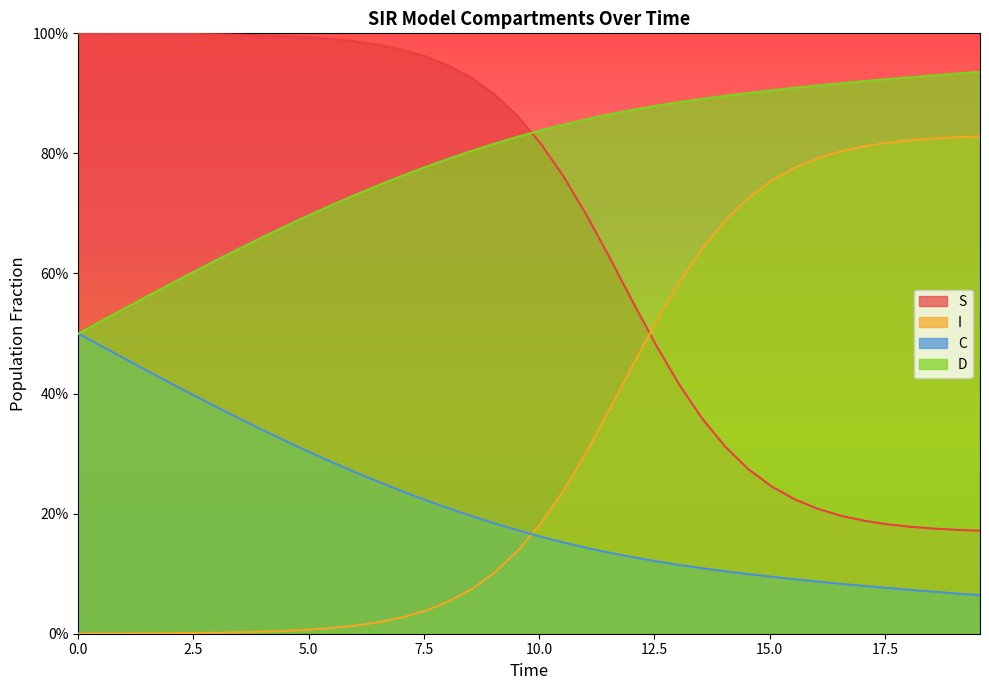

Reading left to right, transcribe all the data shown in this chart.

S: 1.0	1.0	1.0	1.0	1.0	1.0	1.0	1.0	1.0	1.0	1.0	1.0	1.0	1.0	1.0	1.0	0.9	0.9	0.9	0.9	0.8	0.8	0.7	0.6	0.6	0.5	0.4	0.4	0.3	0.3	0.2	0.2	0.2	0.2	0.2	0.2	0.2	0.2	0.2	0.2
I: 0.0	0.0	0.0	0.0	0.0	0.0	0.0	0.0	0.0	0.0	0.0	0.0	0.0	0.0	0.0	0.0	0.1	0.1	0.1	0.1	0.2	0.2	0.3	0.4	0.4	0.5	0.6	0.6	0.7	0.7	0.8	0.8	0.8	0.8	0.8	0.8	0.8	0.8	0.8	0.8
C: 0.5	0.5	0.5	0.4	0.4	0.4	0.4	0.4	0.3	0.3	0.3	0.3	0.3	0.3	0.2	0.2	0.2	0.2	0.2	0.2	0.2	0.2	0.1	0.1	0.1	0.1	0.1	0.1	0.1	0.1	0.1	0.1	0.1	0.1	0.1	0.1	0.1	0.1	0.1	0.1
D: 0.5	0.5	0.5	0.6	0.6	0.6	0.6	0.6	0.7	0.7	0.7	0.7	0.7	0.7	0.8	0.8	0.8	0.8	0.8	0.8	0.8	0.8	0.9	0.9	0.9	0.9	0.9	0.9	0.9	0.9	0.9	0.9	0.9	0.9	0.9	0.9	0.9	0.9	0.9	0.9